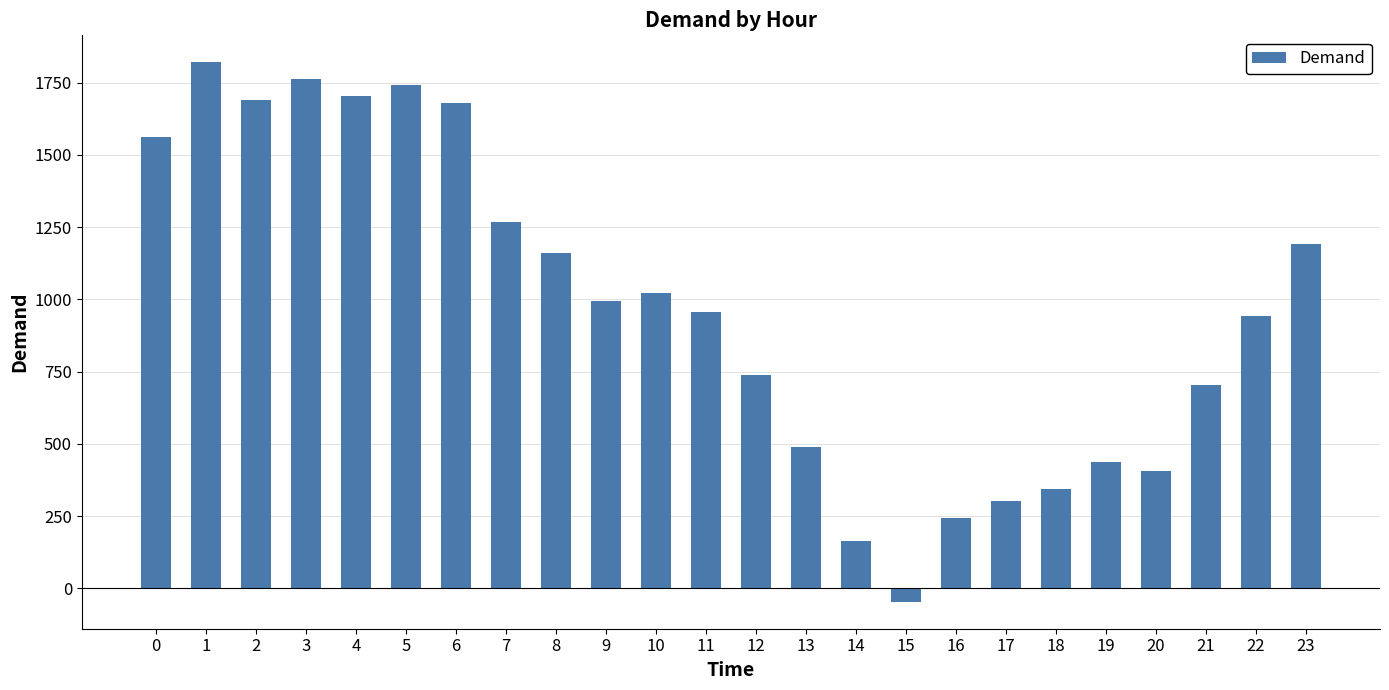

What is the change in value from 7 to 12?

-528